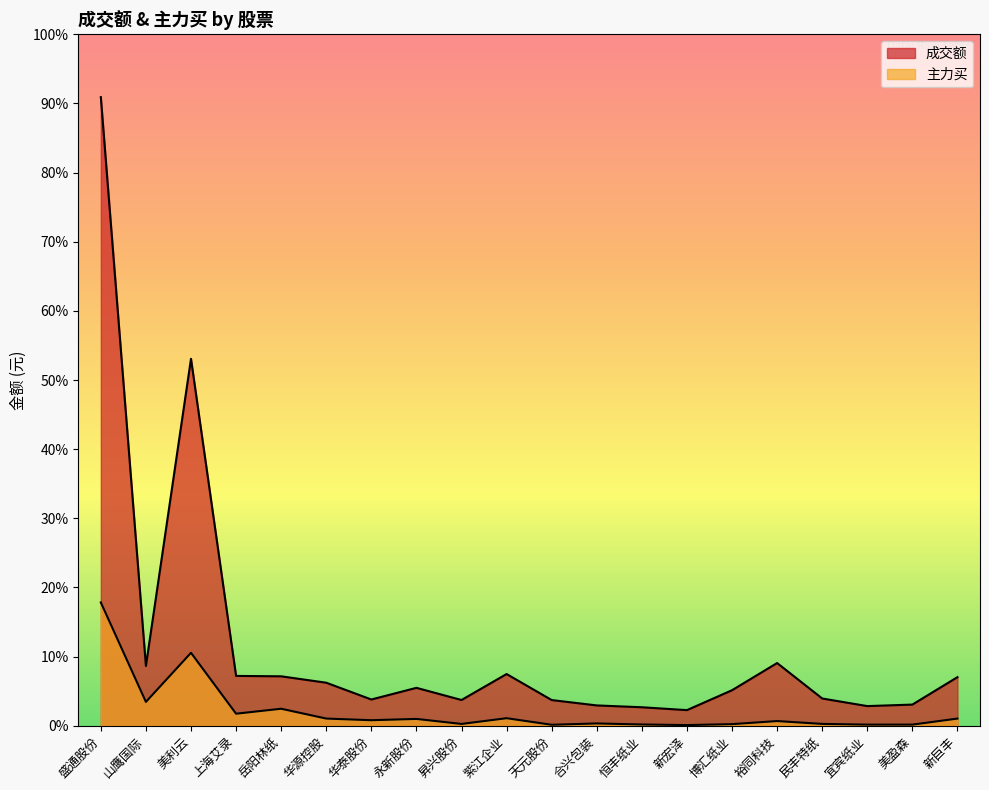

How many series are shown in this chart?

2